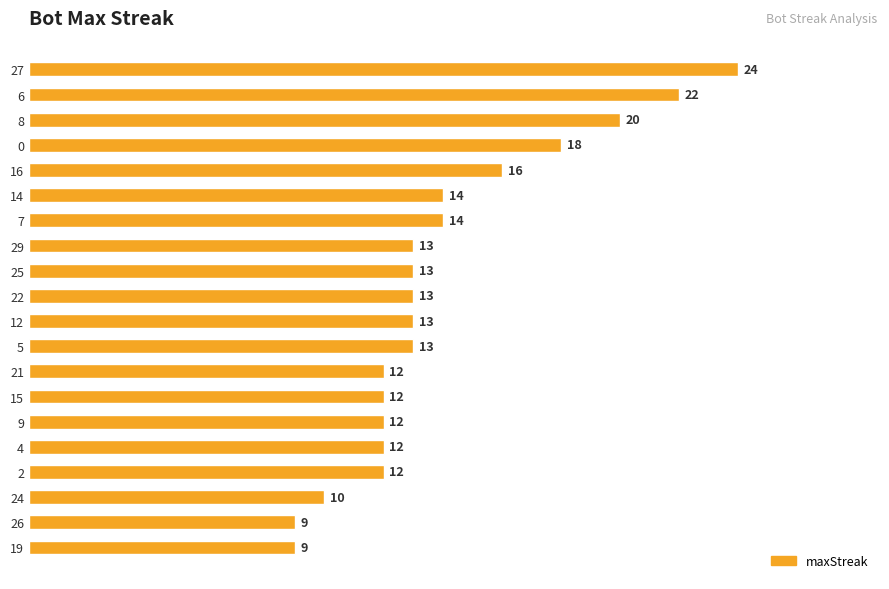

Reading top to bottom, what are all the values shown in this chart?

27=24	6=22	8=20	0=18	16=16	14=14	7=14	29=13	25=13	22=13	12=13	5=13	21=12	15=12	9=12	4=12	2=12	24=10	26=9	19=9